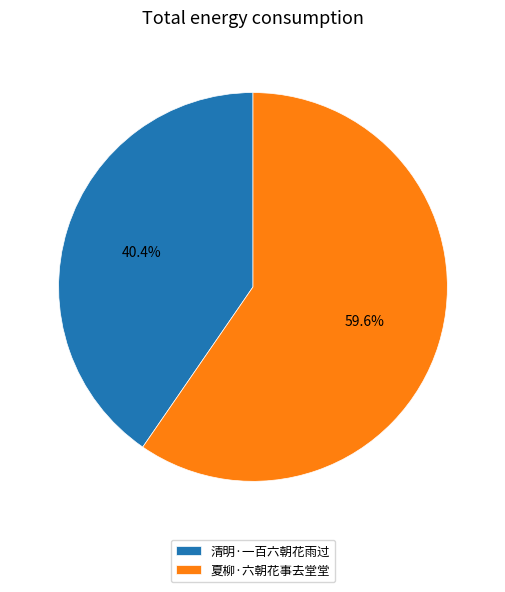

Approximately how many times larger is the value at 夏柳·六朝花事去堂堂 compared to 清明·一百六朝花雨过?

1.5